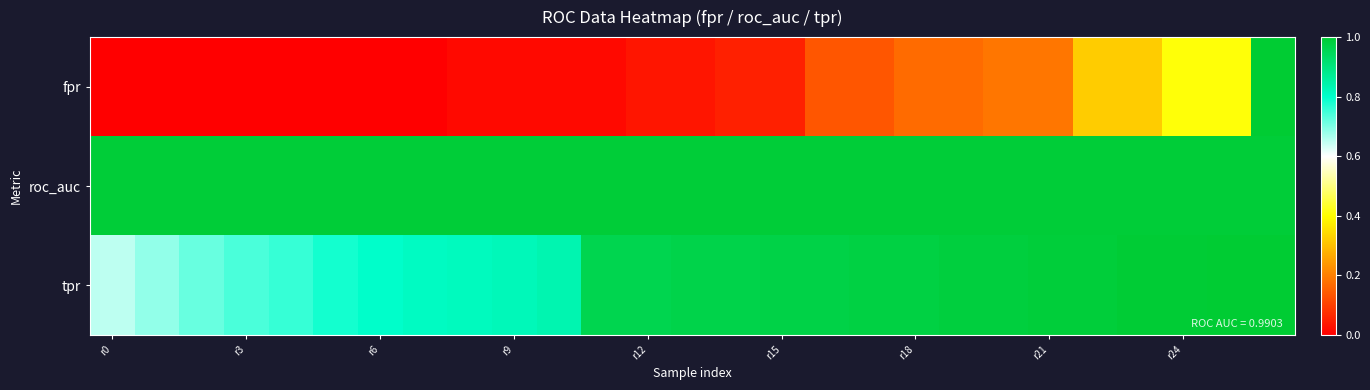

How many categories are shown in the chart?

27